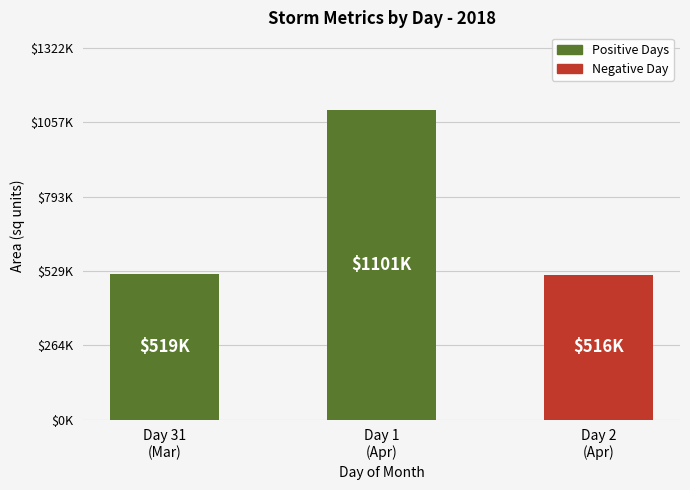

What is the difference between the maximum and minimum values?

585625